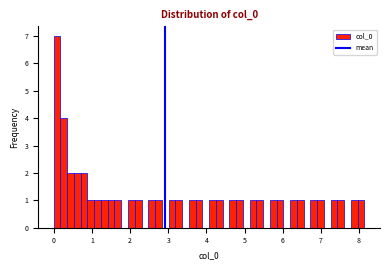

Read against the x-axis, roughly where is the centre of the tallest bar?

0.1